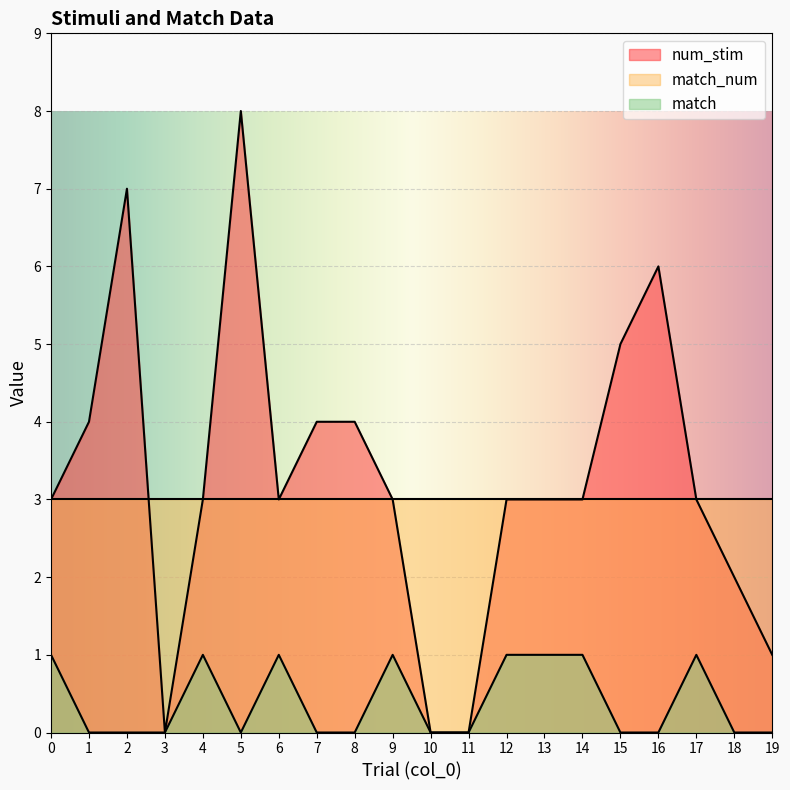

What are all the series names shown in the legend?

num_stim, match_num, match